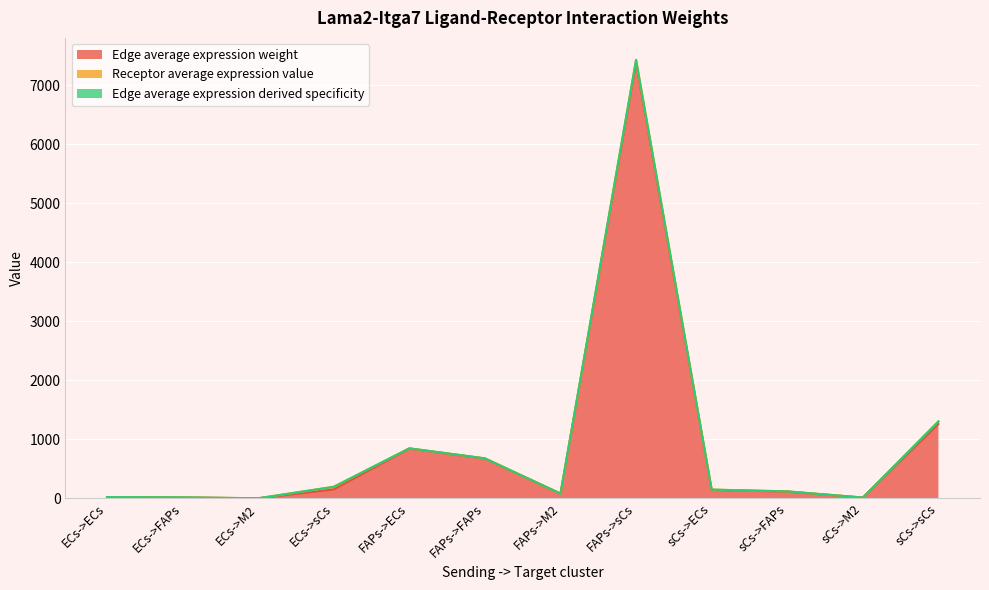

What is the total value across all series at sCs->FAPs?

119.2